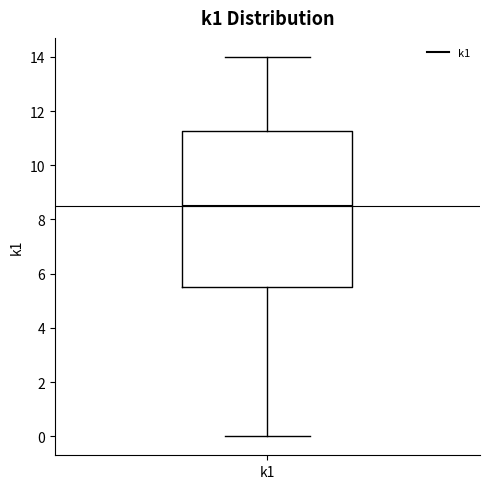

Where does the upper whisker of the box for k1 end on the y-axis? The values are not printed on the chart, so give them approximately, as read against the axis.

14.0